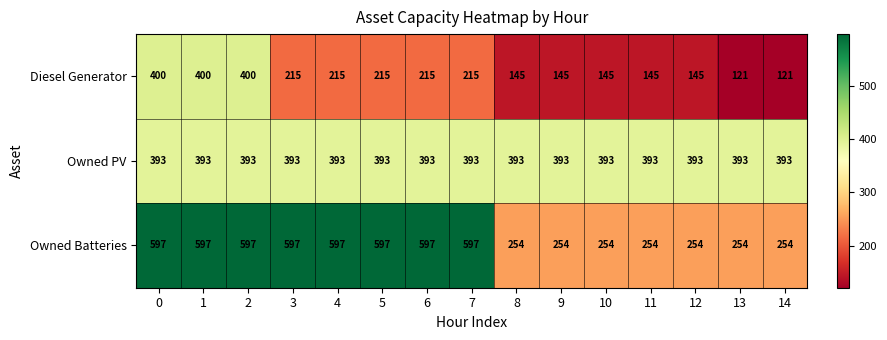

At 11, list the series in order from smallest to largest.

Diesel Generator, Owned Batteries, Owned PV